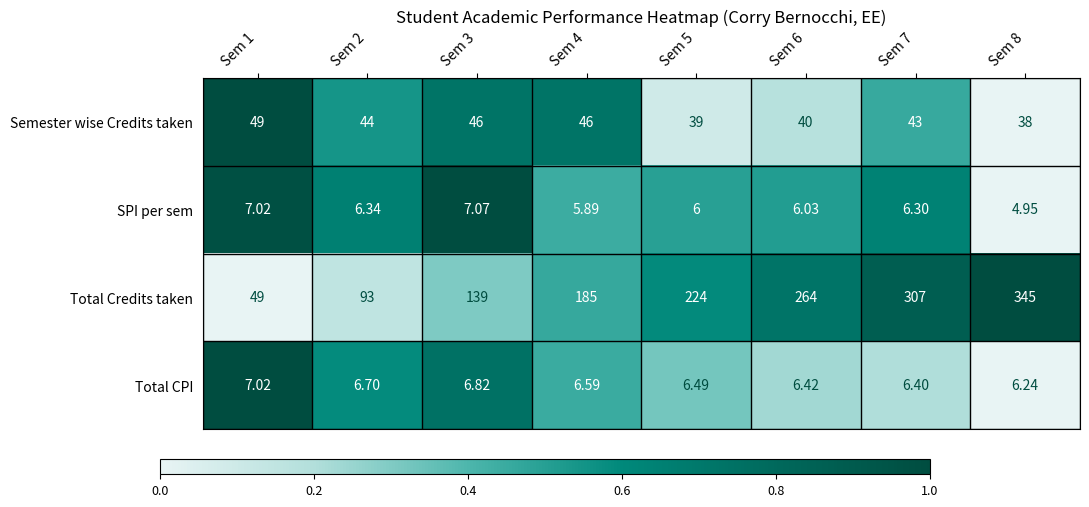

What is the spread (max minus min) of values at Sem 5?

218.0